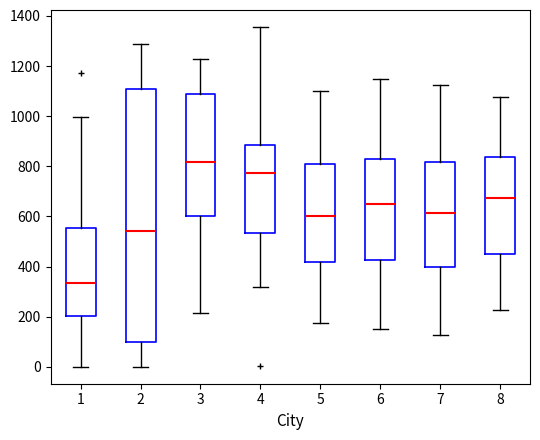

Which box's median line is the lowest?

1